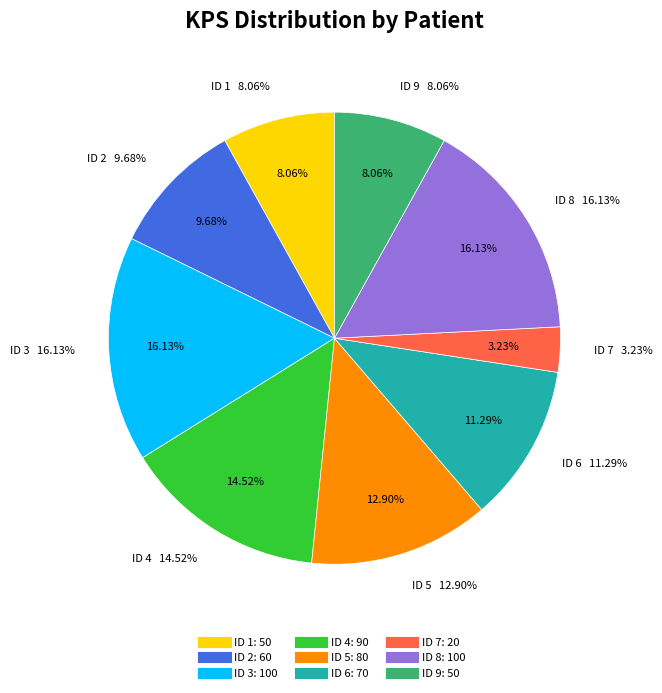

True or false: 5 accounts for 13% of the total.

True